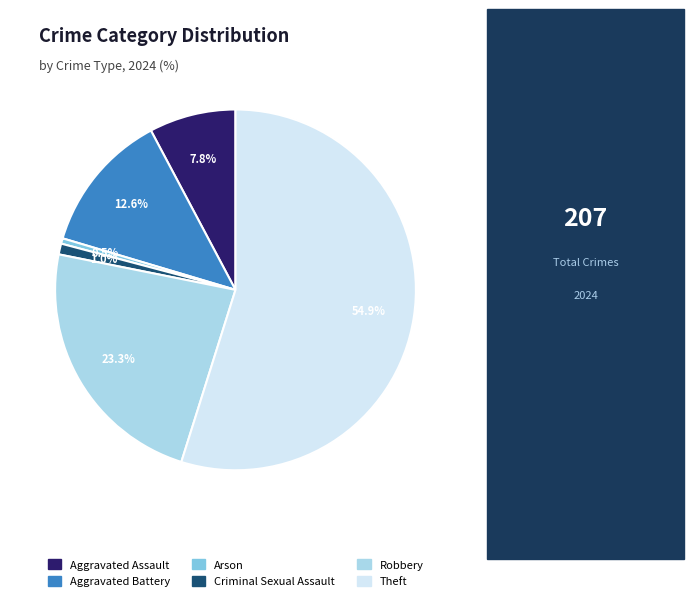

Count the number of slices in the pie.

6